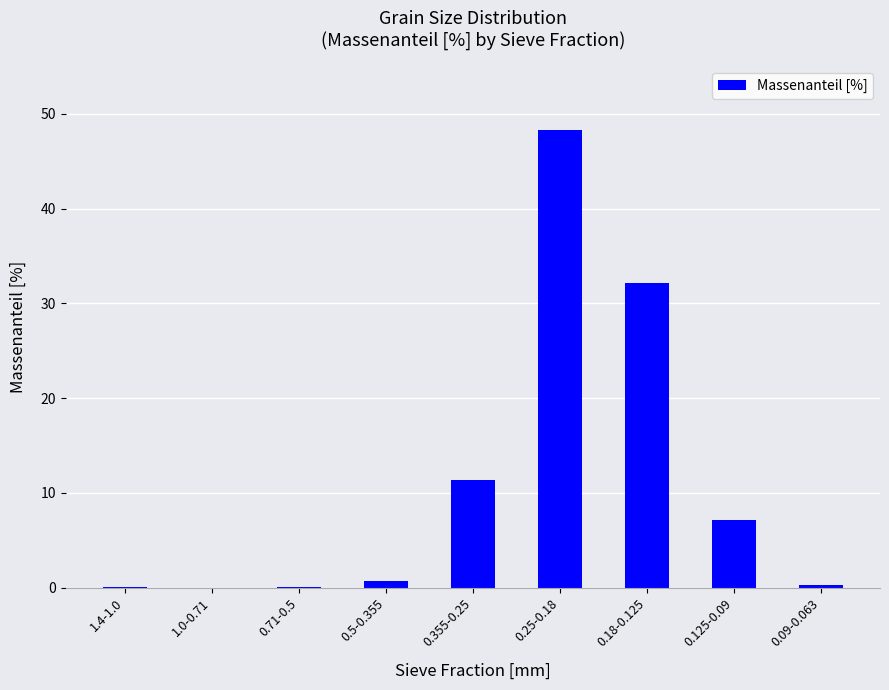

Approximately how many times larger is the value at 0.355-0.25 compared to 0.125-0.09?

1.6